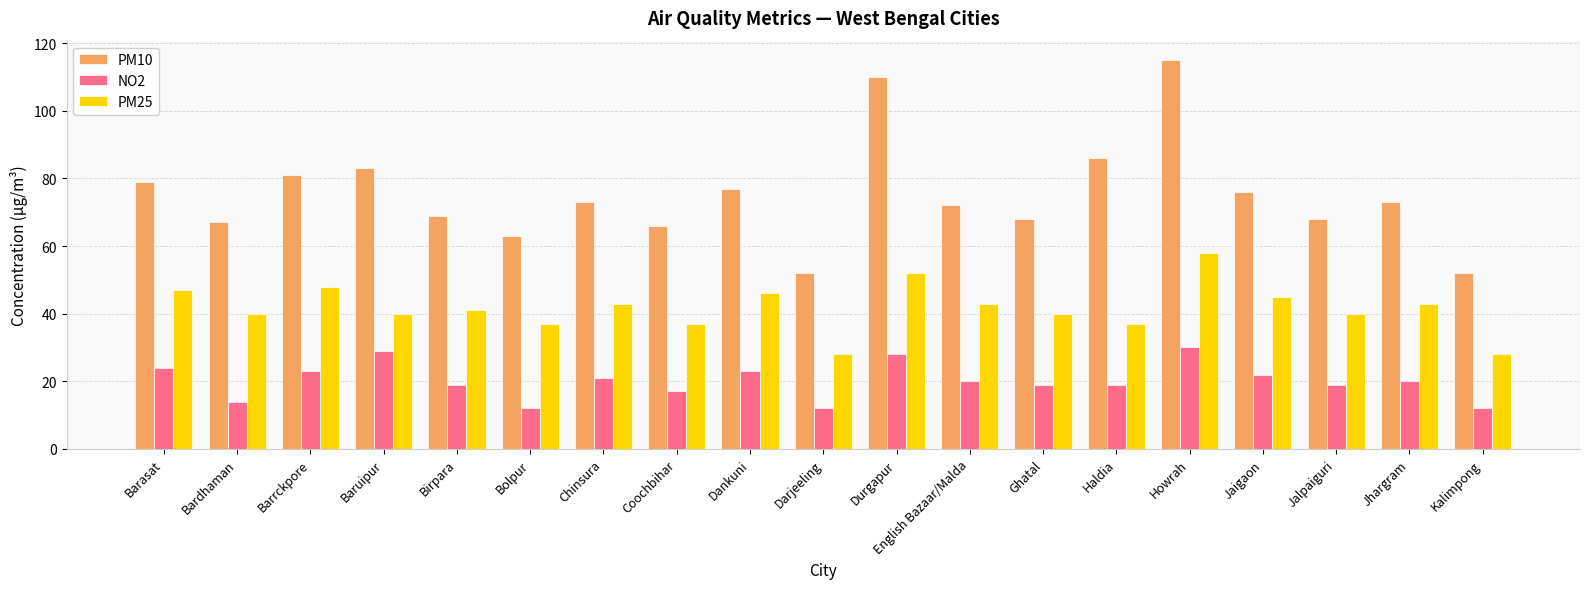

What is the value of the PM25 bar at the 9th from the left?

46